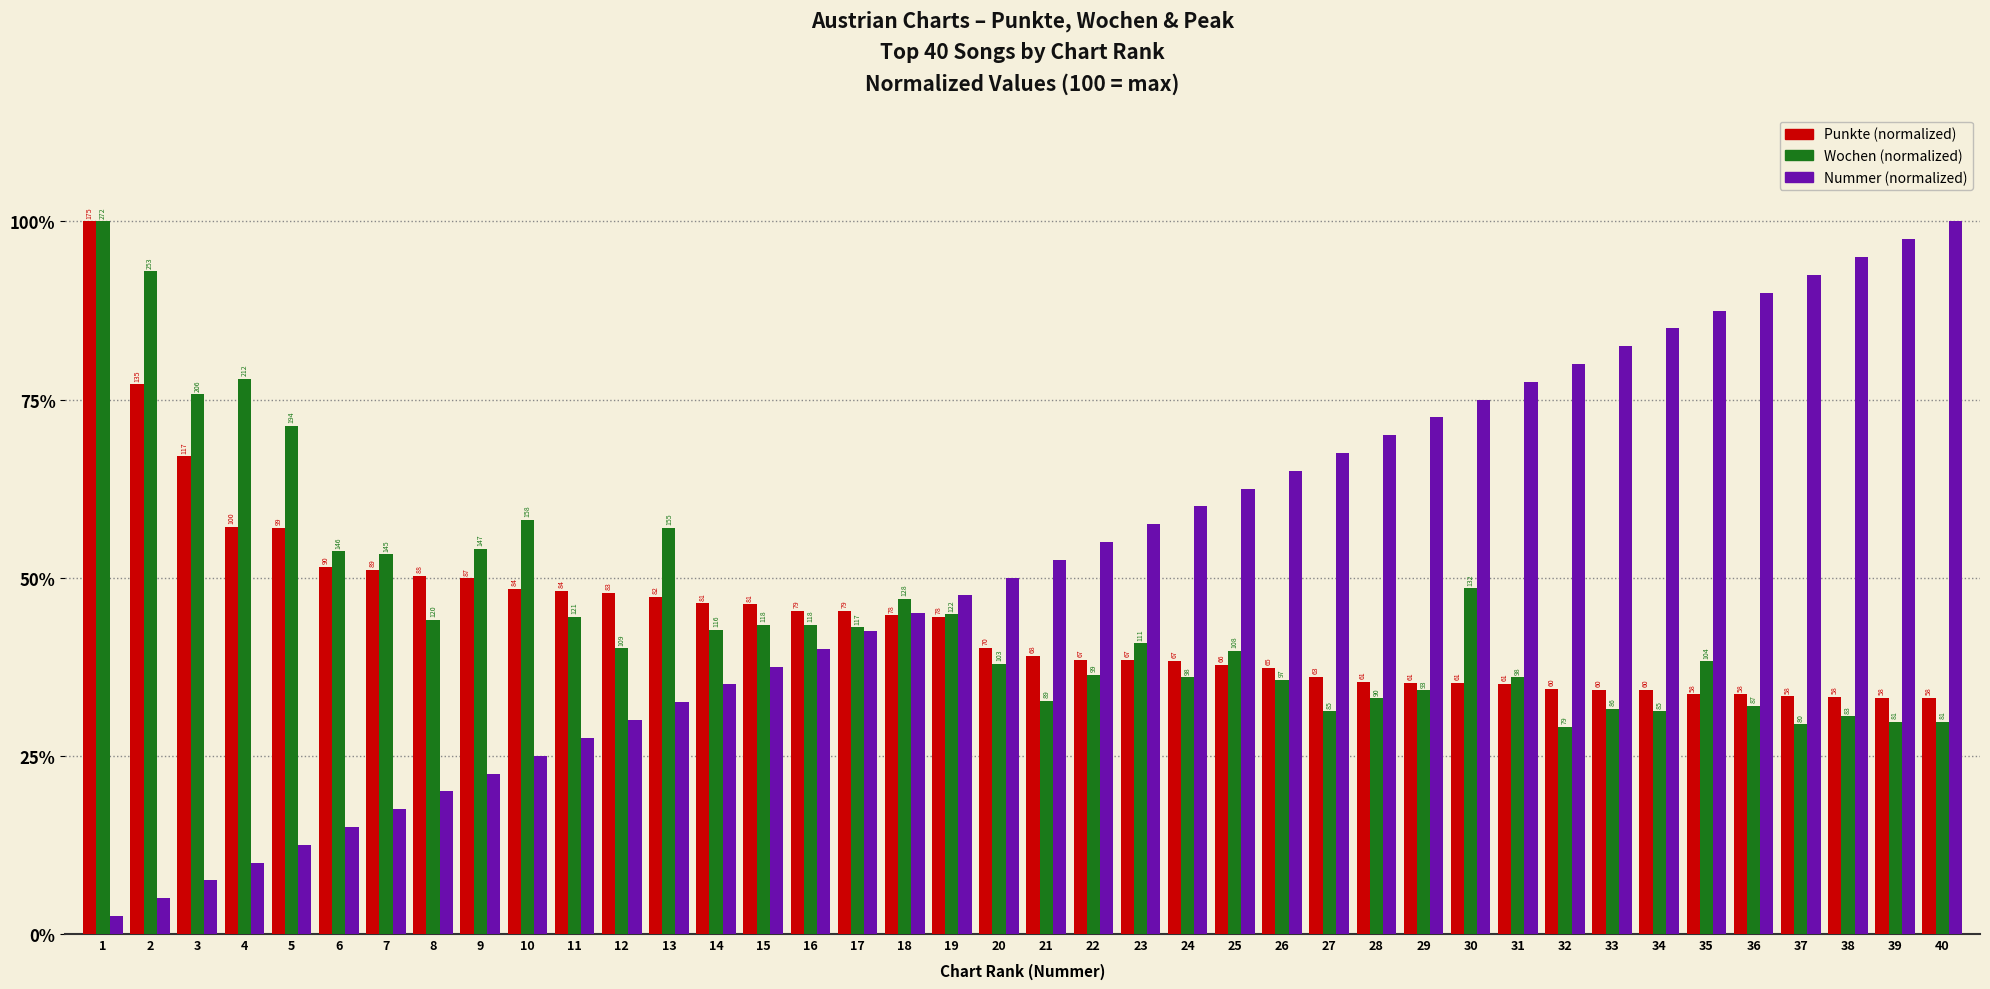

Between 29 and 2, which is larger?

2